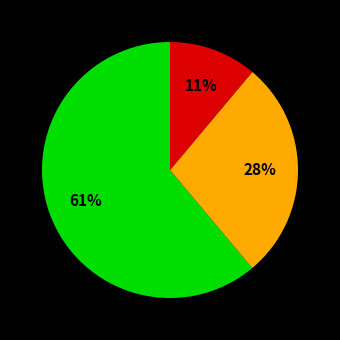

Is there a majority slice in this chart?

Yes